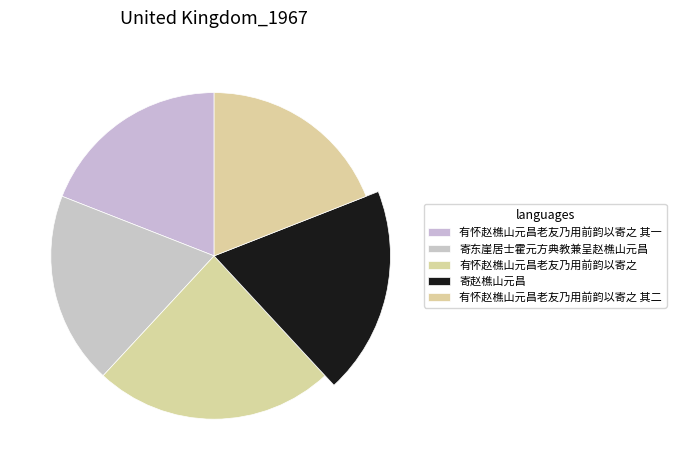

What percentage is the 有怀赵樵山元昌老友乃用前韵以寄之 其二 slice, to the nearest percent?

19%